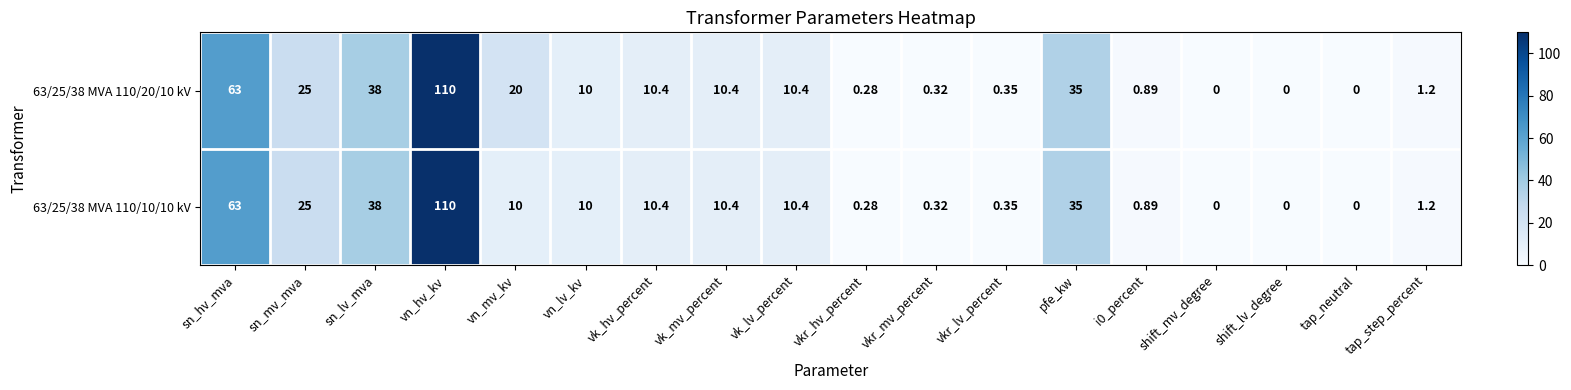

At which category is the sum across all series the highest?

vn_hv_kv